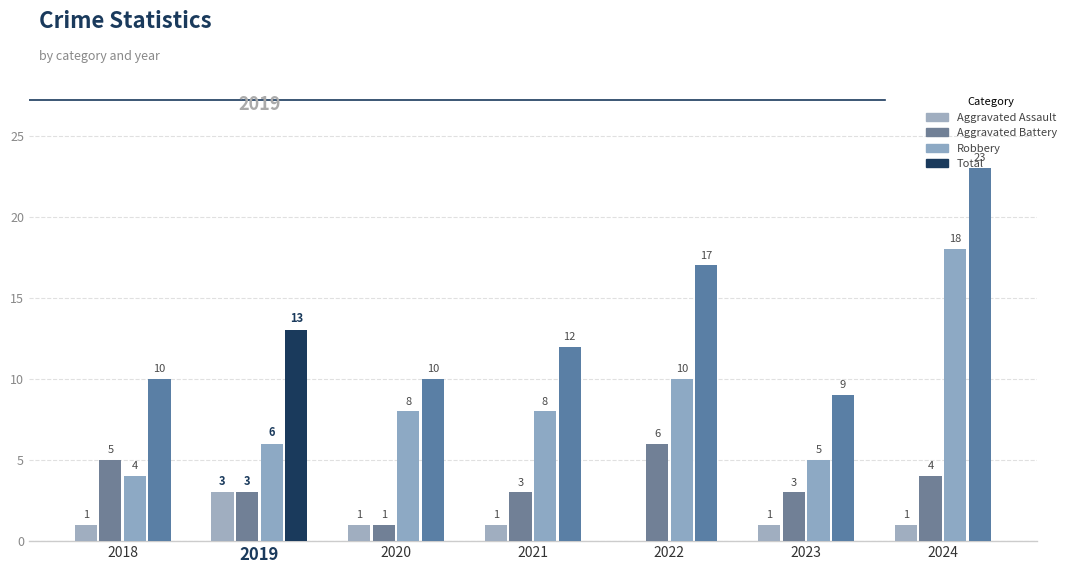

What is the sum of the Aggravated Battery values at 2020 and 2024?

5